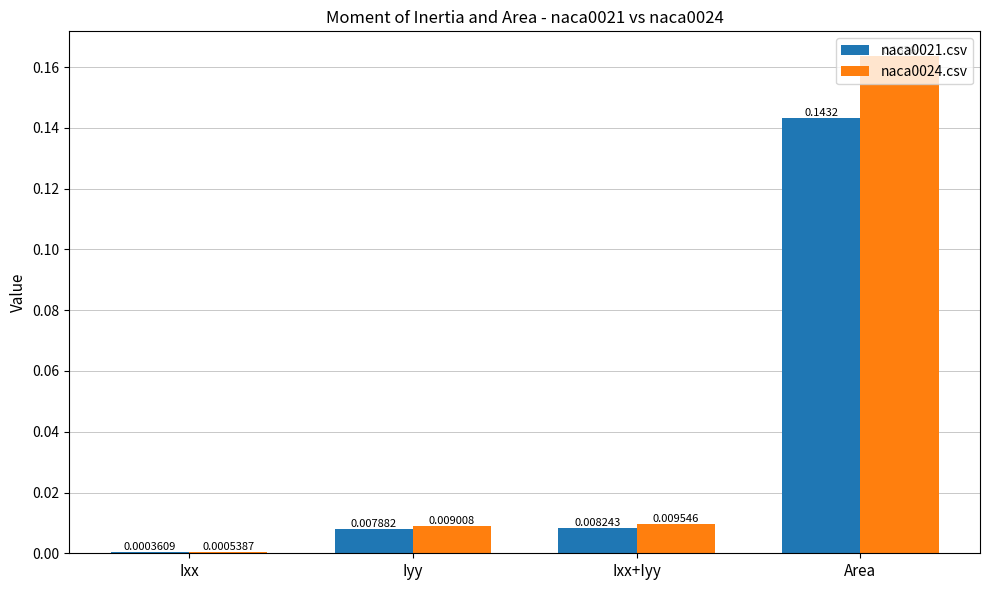

At which label does naca0021.csv reach its peak?

Area